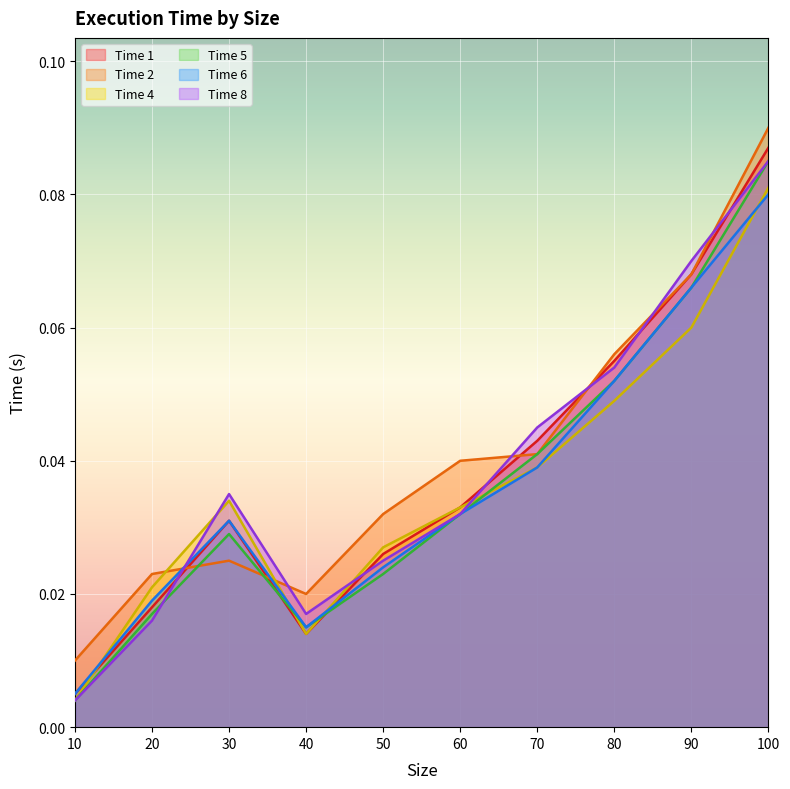

What is the value of the Time 8 point at the 8th from the left?

0.1